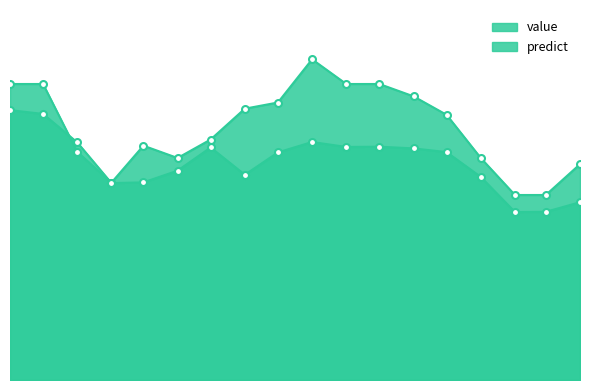

At how many categories does at least one series exceed 4974?

1